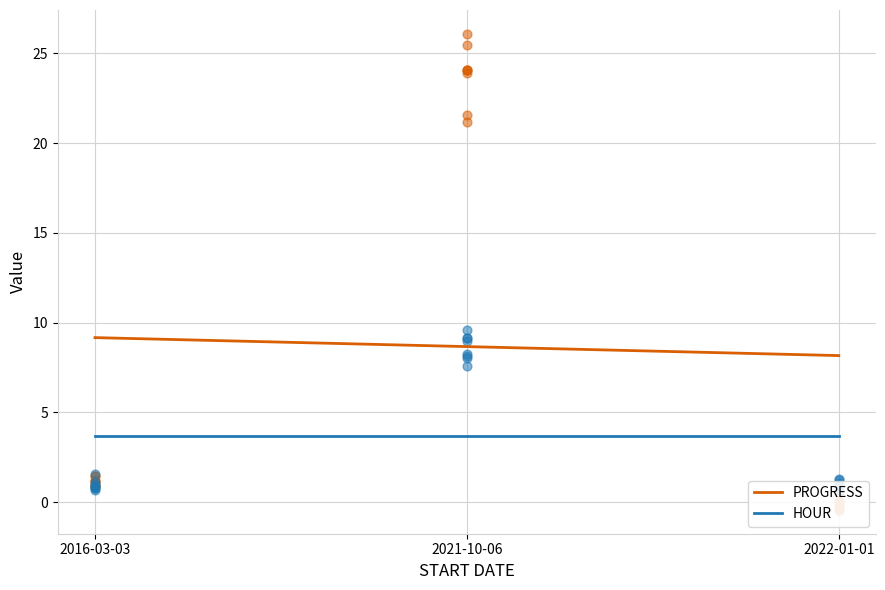

Which series reaches the minimum Y coordinate?

PROGRESS